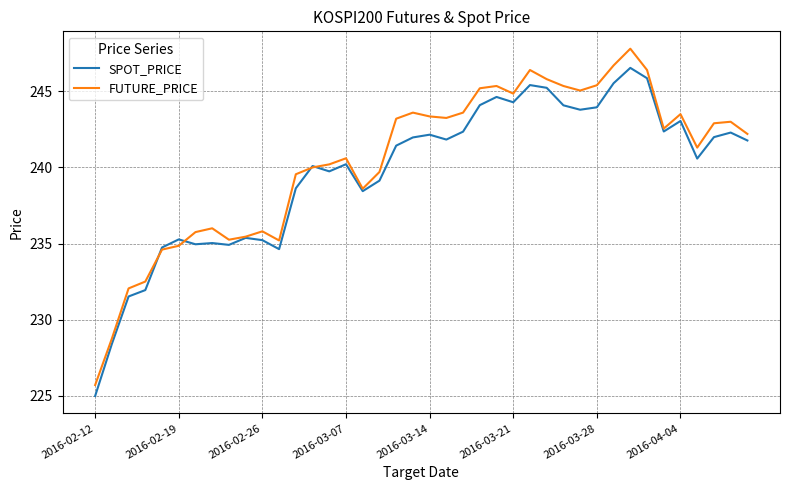

List the series in order of their overall mean, lowest first.

SPOT_PRICE, FUTURE_PRICE